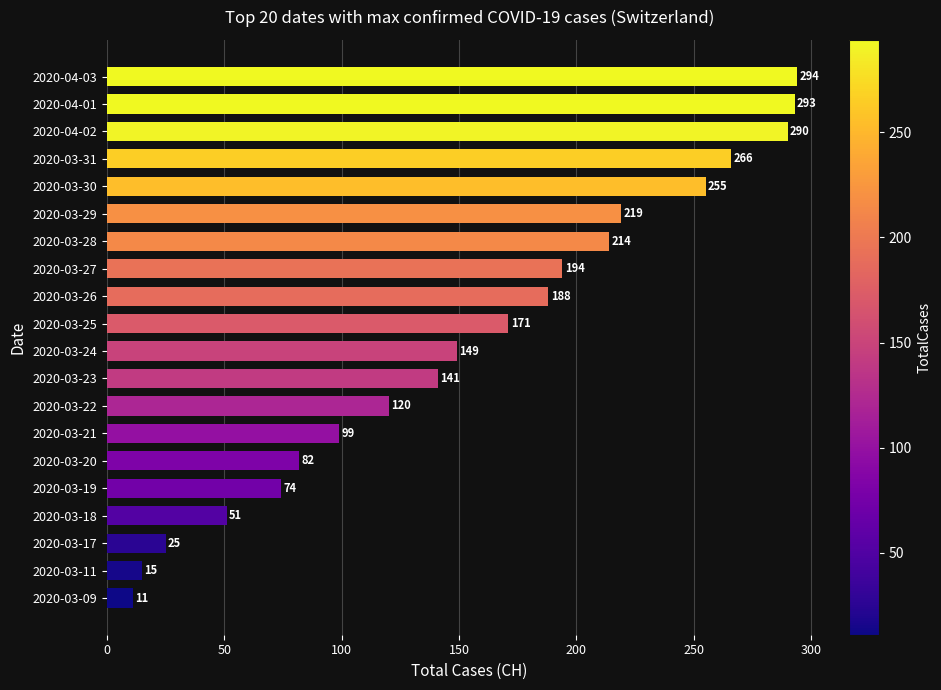

List the labels in order of value, largest first.

2020-04-03, 2020-04-01, 2020-04-02, 2020-03-31, 2020-03-30, 2020-03-29, 2020-03-28, 2020-03-27, 2020-03-26, 2020-03-25, 2020-03-24, 2020-03-23, 2020-03-22, 2020-03-21, 2020-03-20, 2020-03-19, 2020-03-18, 2020-03-17, 2020-03-11, 2020-03-09